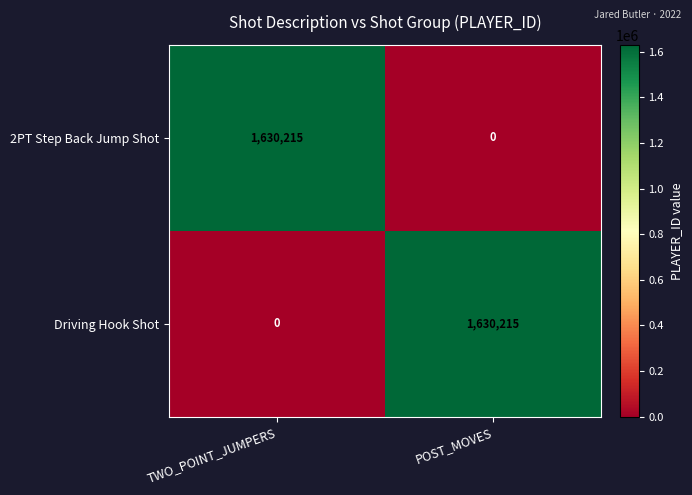

At which label is Driving Hook Shot closest to 815107?

TWO_POINT_JUMPERS